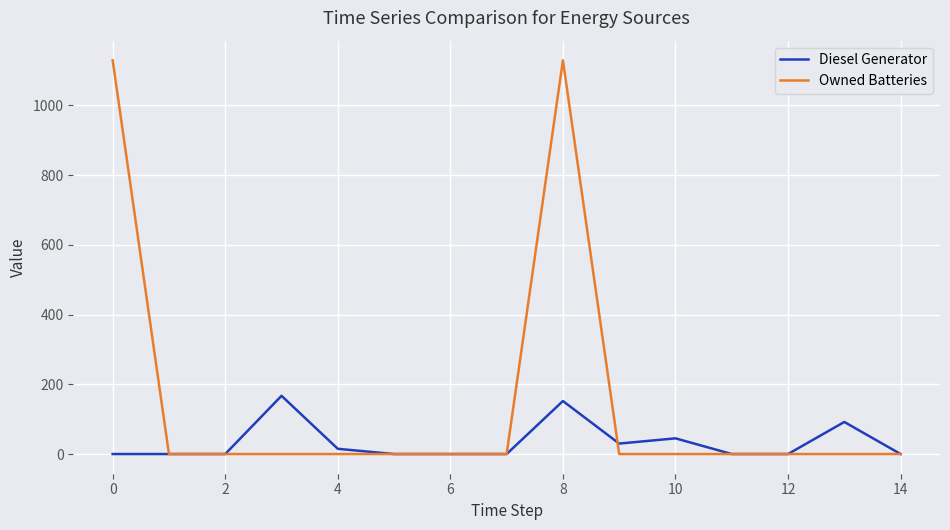

What is the sum of all Owned Batteries values?

2258